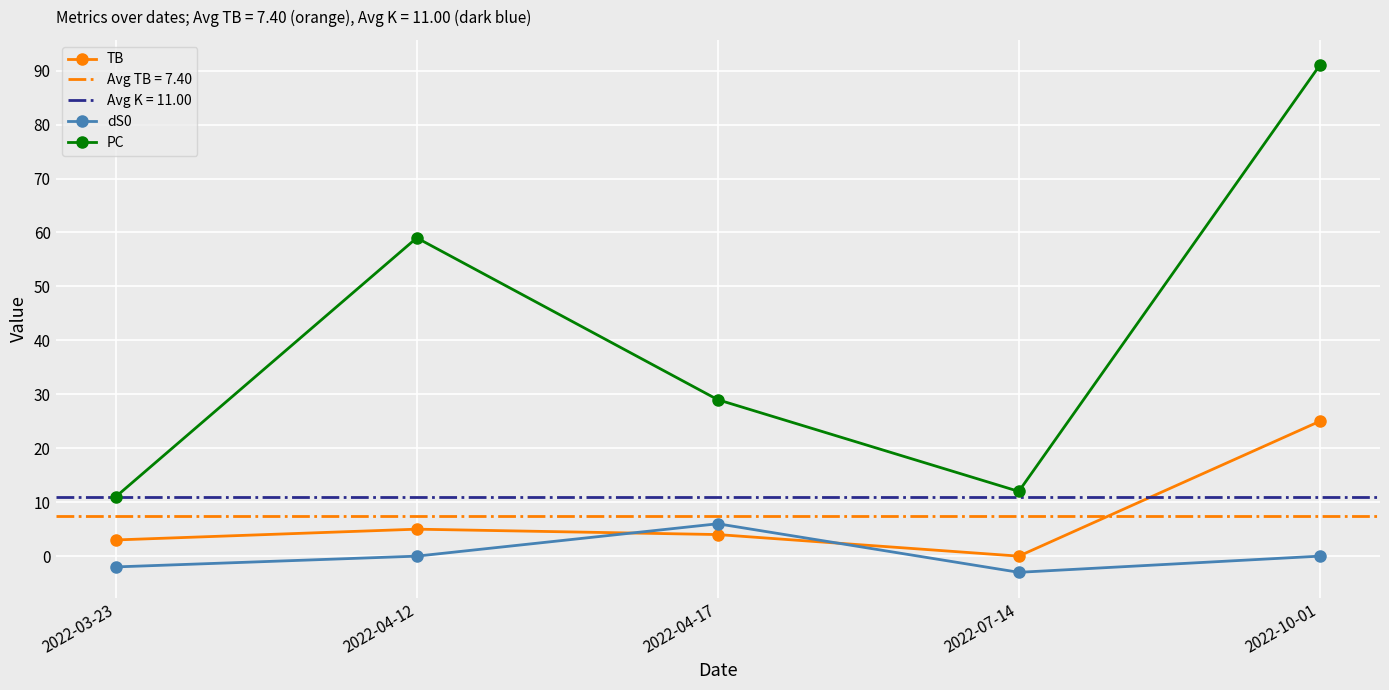

What is the difference between the TB values at 2022-07-14 and 2022-04-12?

5